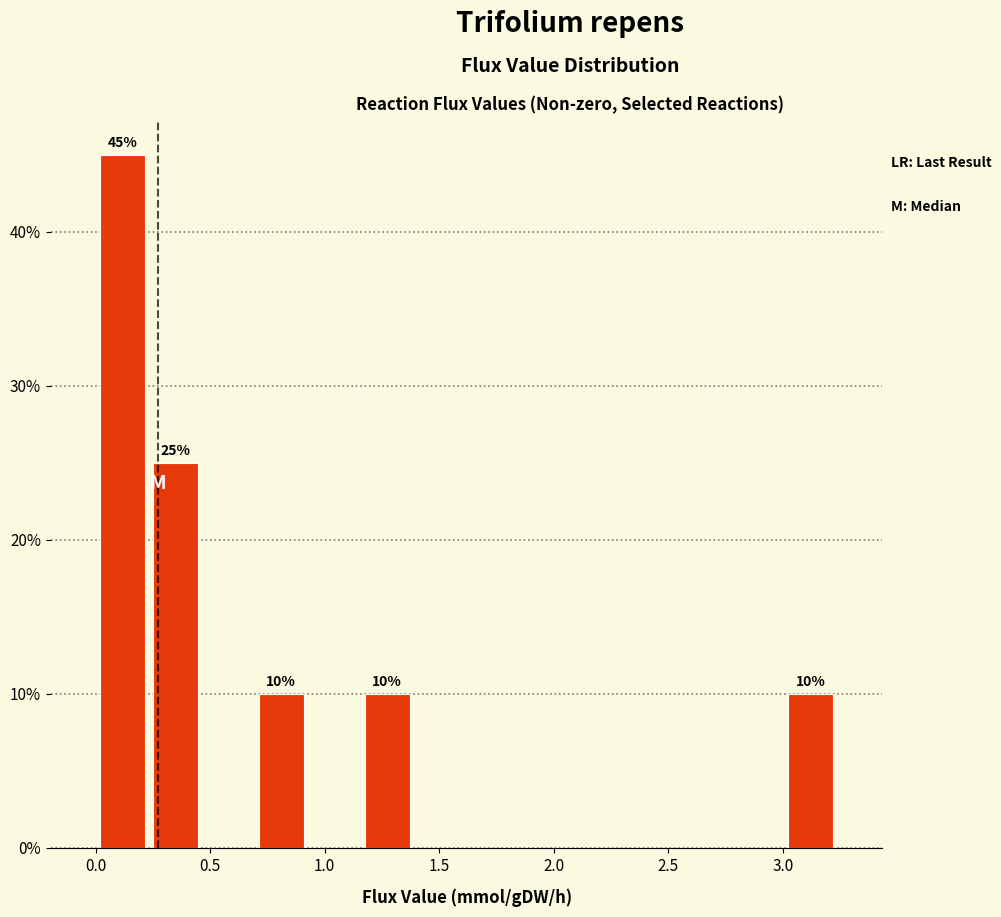

Over which range of the x-axis is the bar tallest?

0.00 to 0.25